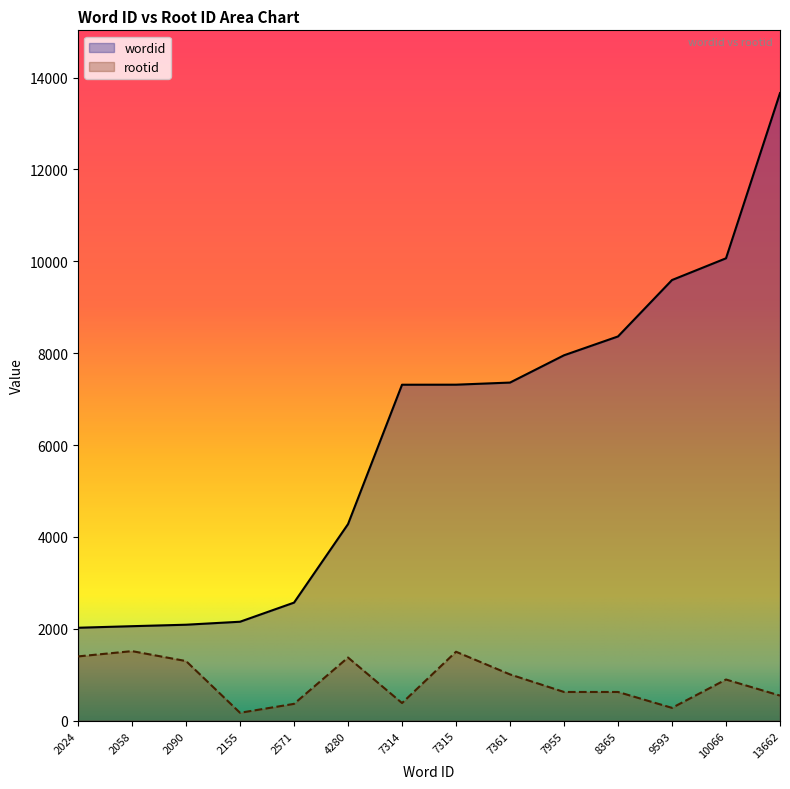

True or false: wordid has a value of 7315 at 7315.

True